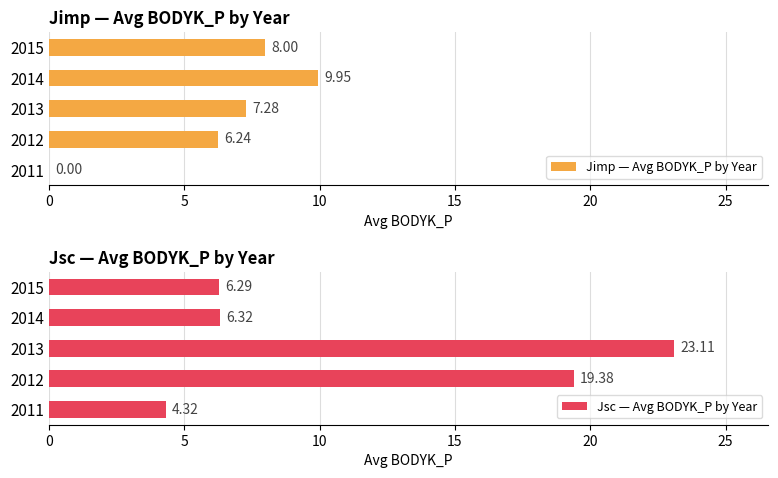

What is the sum of all Jimp — Avg BODYK_P by Year values?

31.5